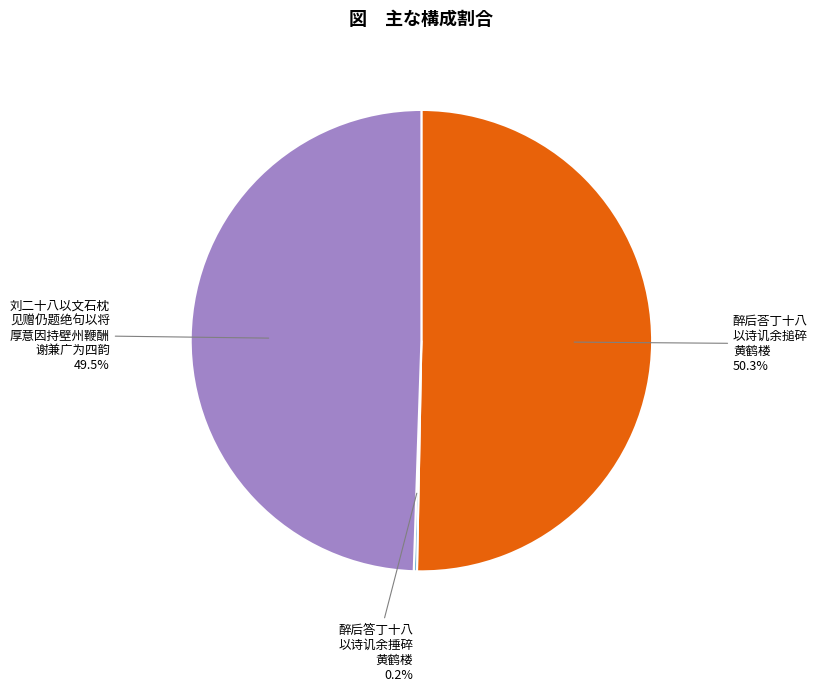

Is there a majority slice in this chart?

Yes